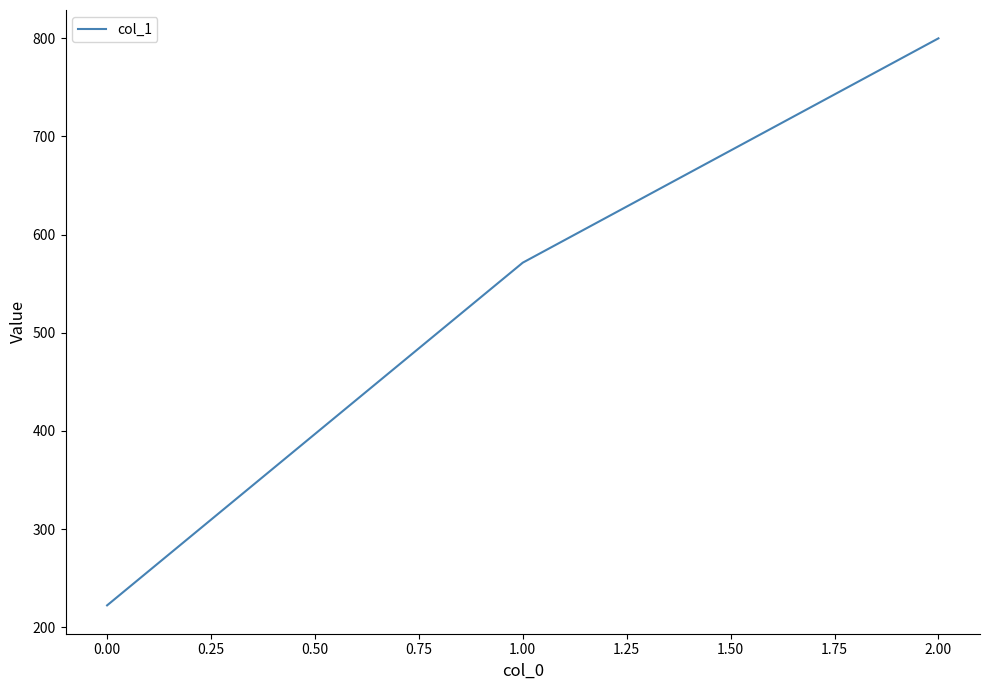

Which has a higher value, 1.00 or 0.00?

1.00